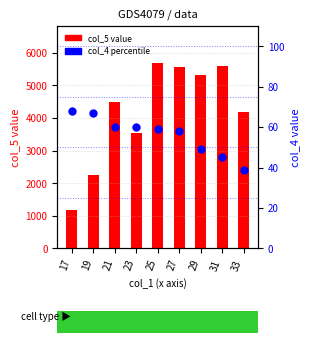

Which series contains the lowest Y value?

col_4 (percentile)